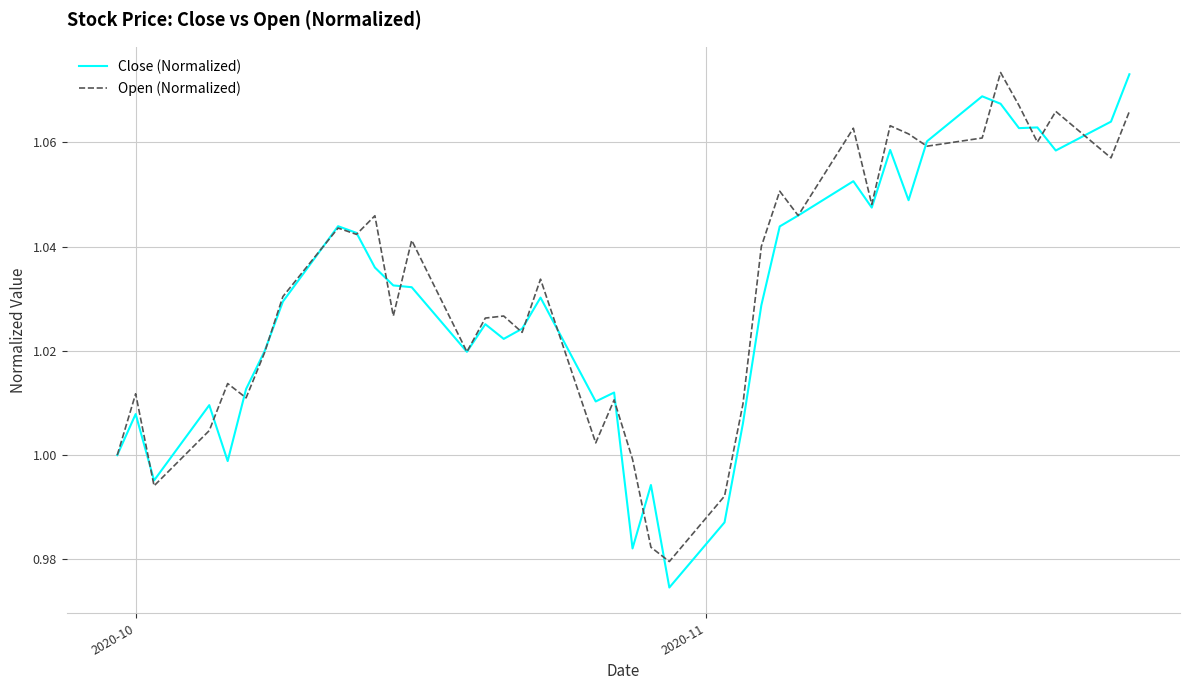

True or false: Close (Normalized) has more than 1 points higher than both neighbors.

True